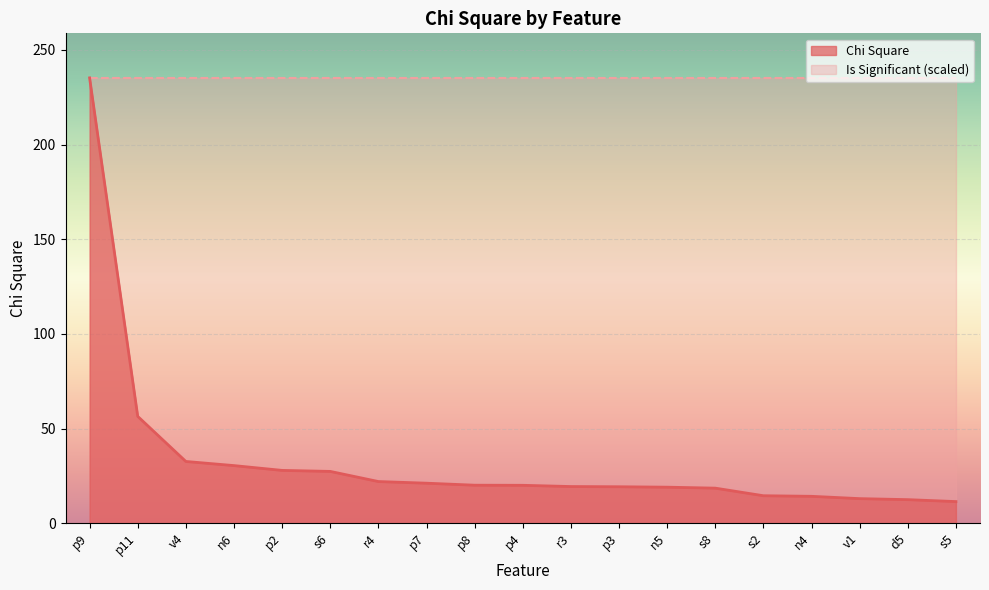

How many values exceed 19?

13